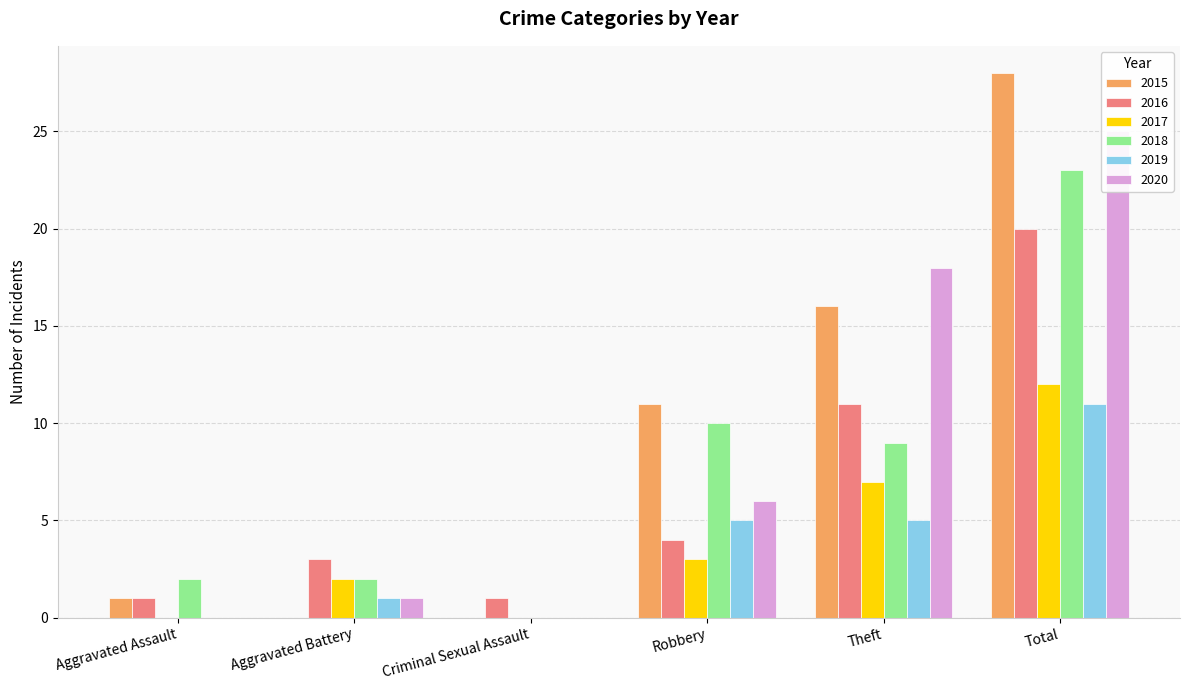

Between Aggravated Battery and Total, which series saw the biggest shift?

2015